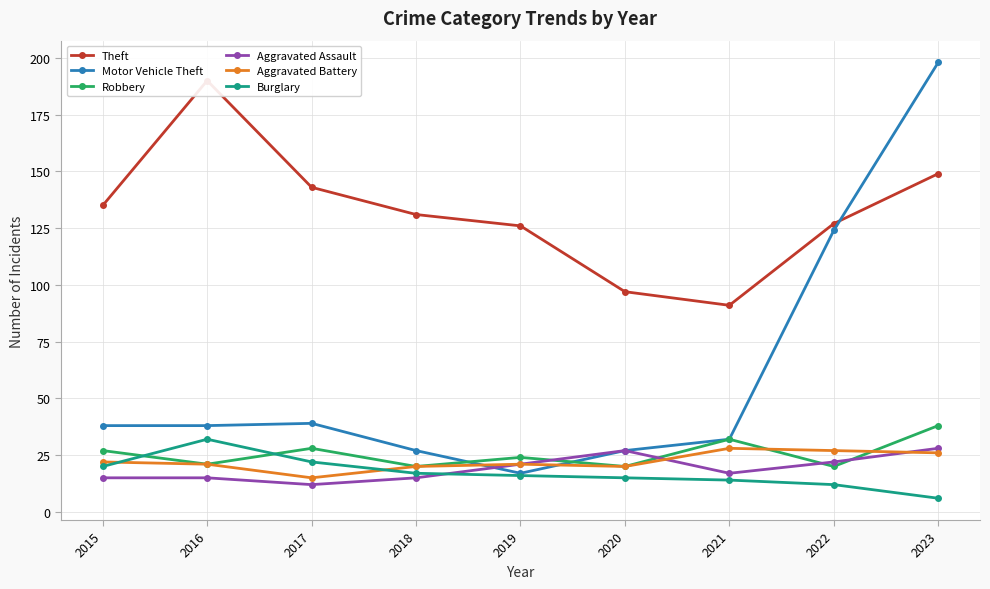

True or false: Motor Vehicle Theft has a value of 124 at 2022.

True